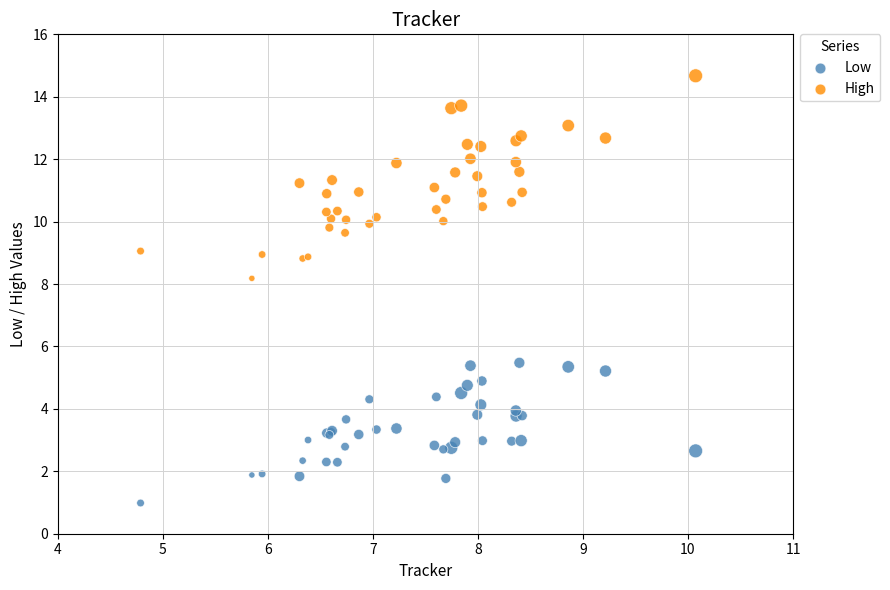

What is the X range (max minus min) for the scatter plot?

5.3